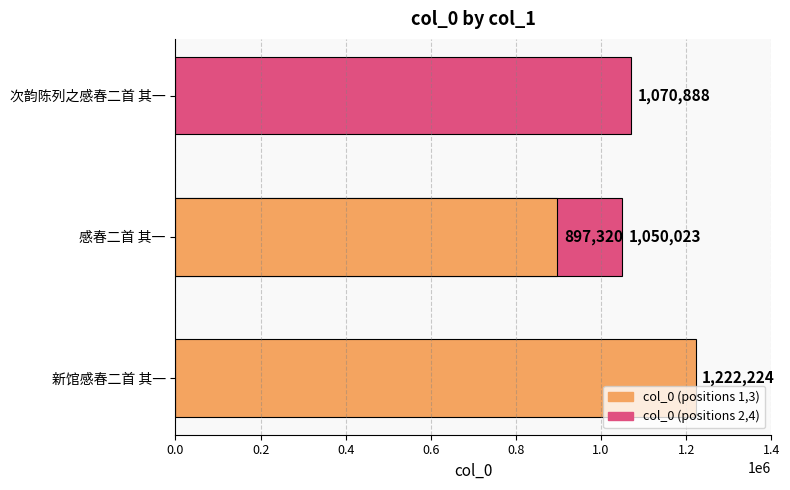

Does the chart contain any negative values?

No